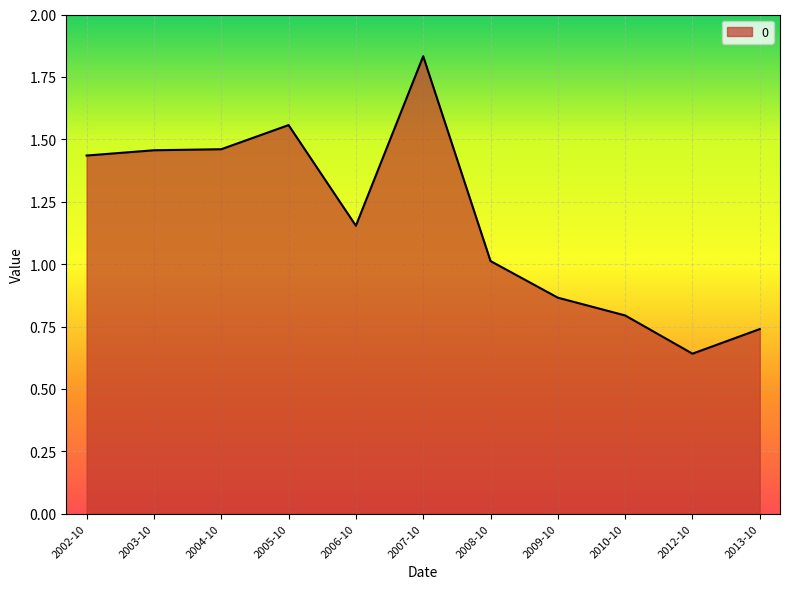

What is the change in value from 2006-10 to 2007-10?

+0.7